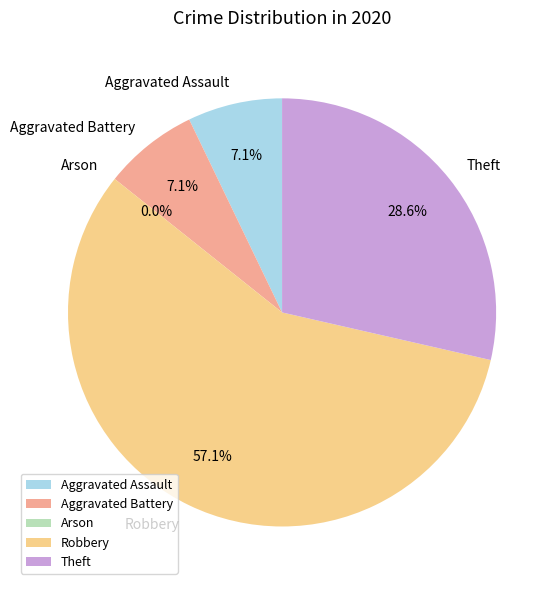

What percentage is NOT represented by Robbery?

42.9%